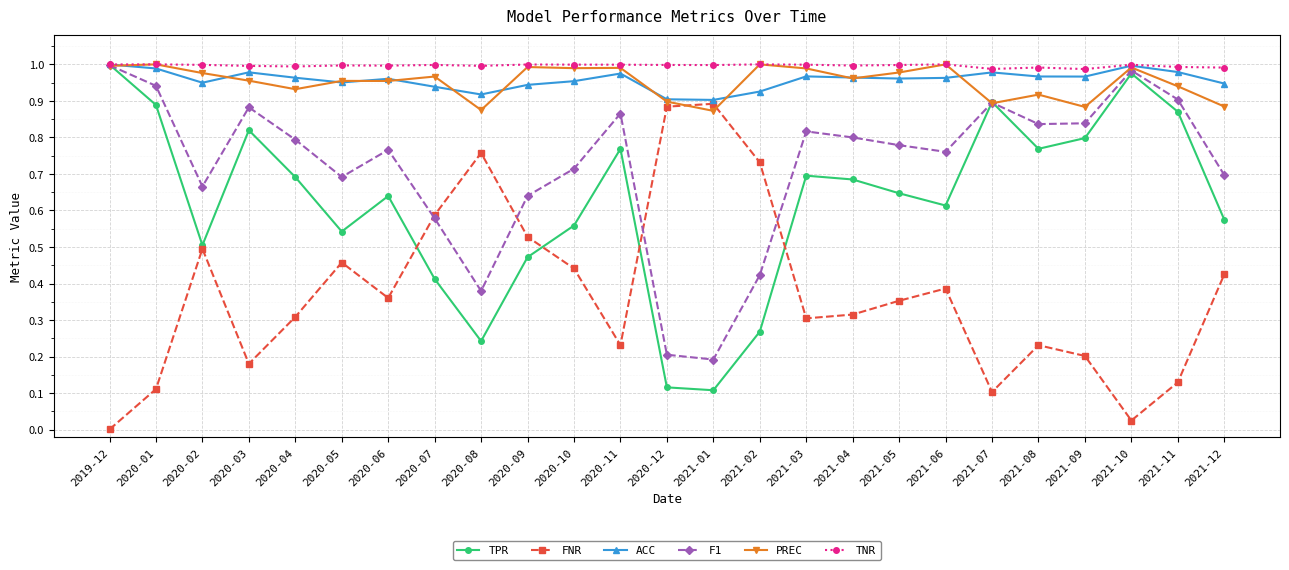

At which category does the chart reach its minimum across all series?

2019-12